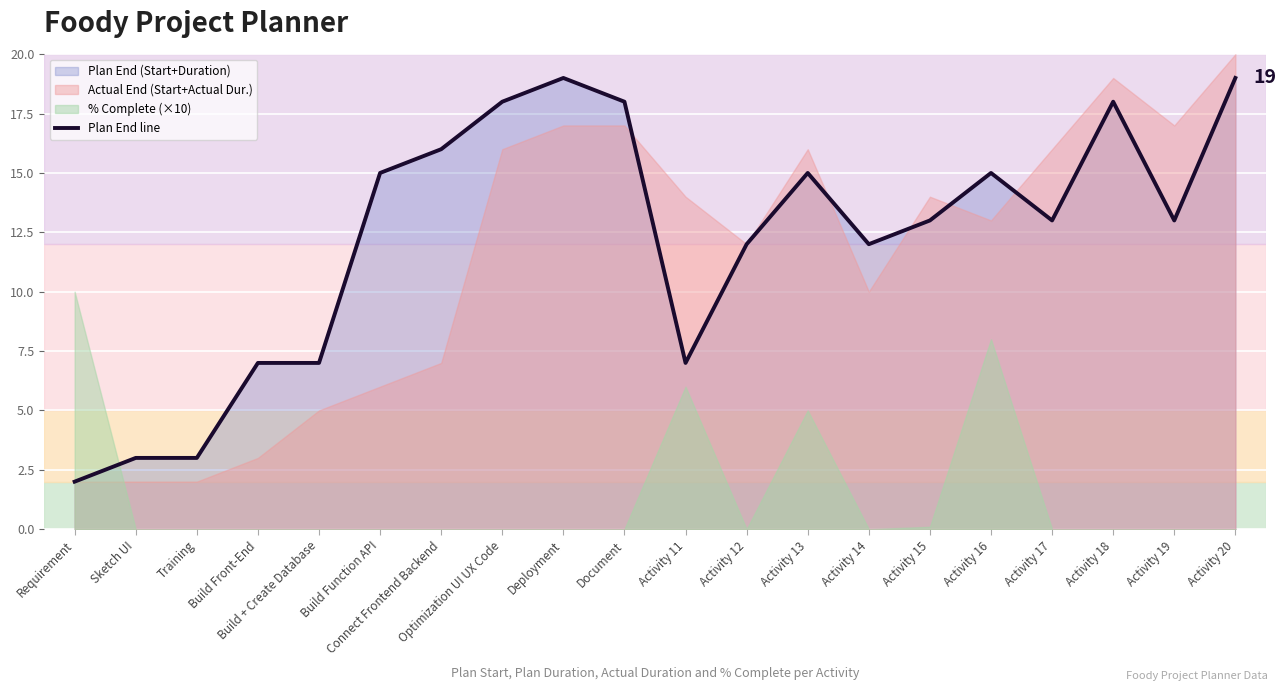

List the labels in order of value, smallest first.

Requirement, Sketch UI, Training, Build Front-End, Build + Create Database, Activity 11, Activity 12, Activity 14, Activity 15, Activity 17, Activity 19, Build Function API, Activity 13, Activity 16, Connect Frontend Backend, Optimization UI UX Code, Document, Activity 18, Deployment, Activity 20